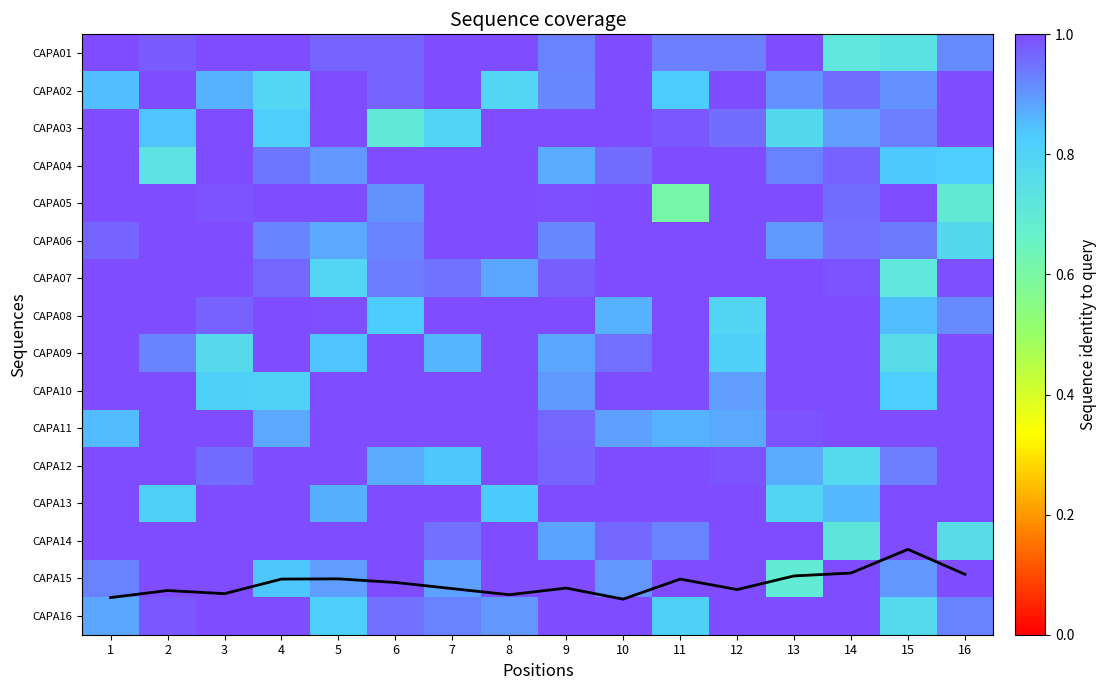

List the labels in order of CAPA02 value, largest first.

2, 5, 7, 10, 12, 16, 6, 14, 9, 13, 15, 3, 1, 11, 4, 8